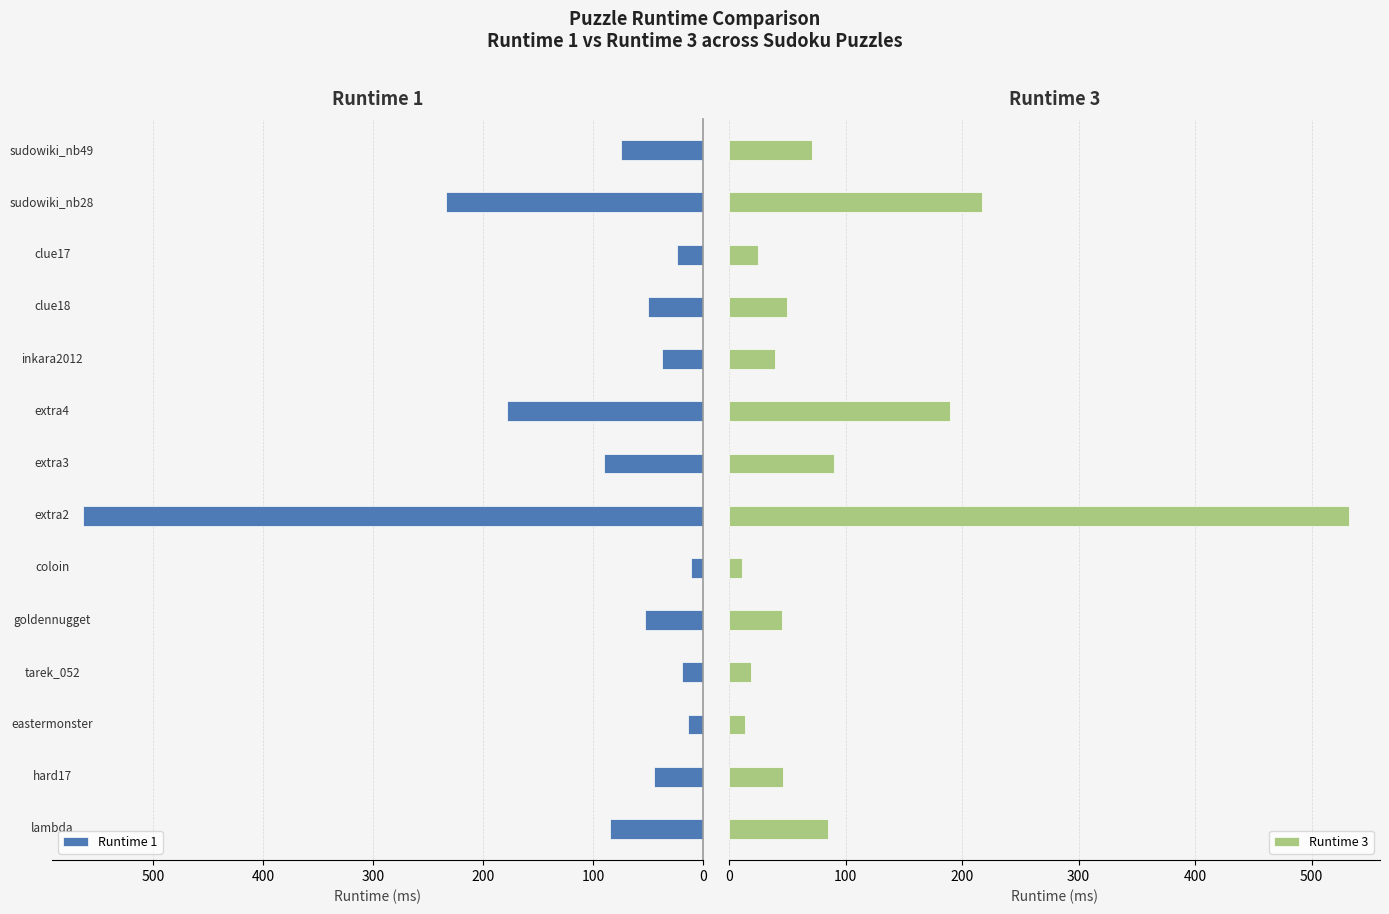

How many bars are there in total?

28